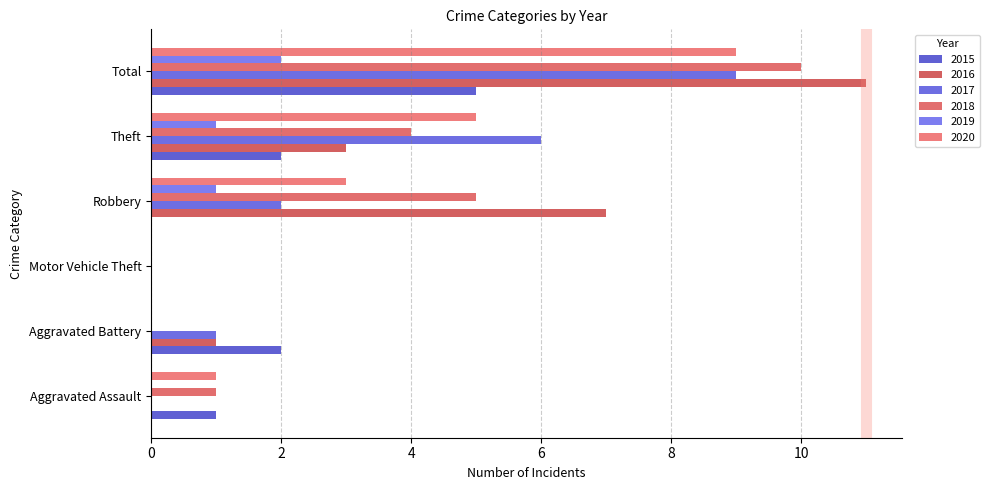

How many series are shown in this chart?

6